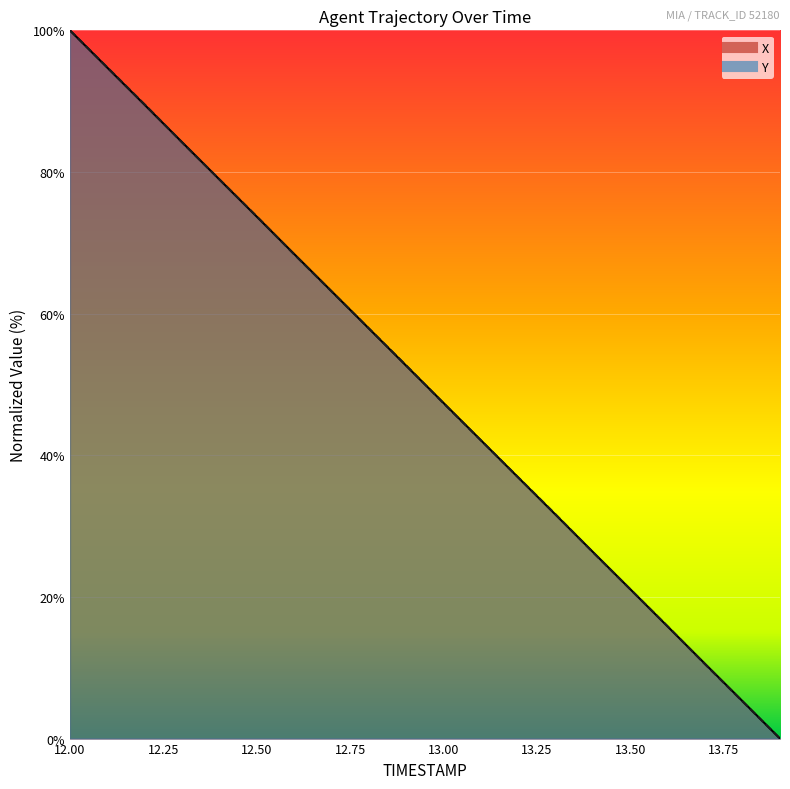

Where do Y and X first cross each other?

12.2 and 12.3